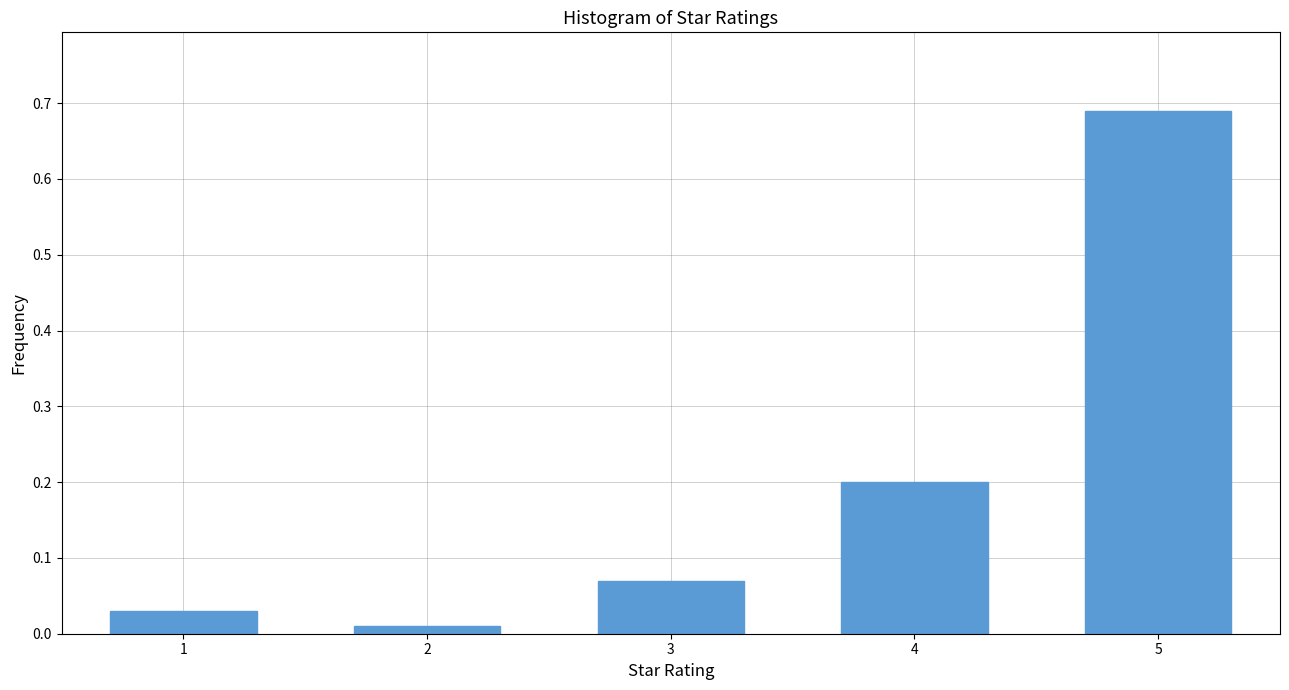

Over which range of the x-axis is the bar tallest?

4.5 to 5.5